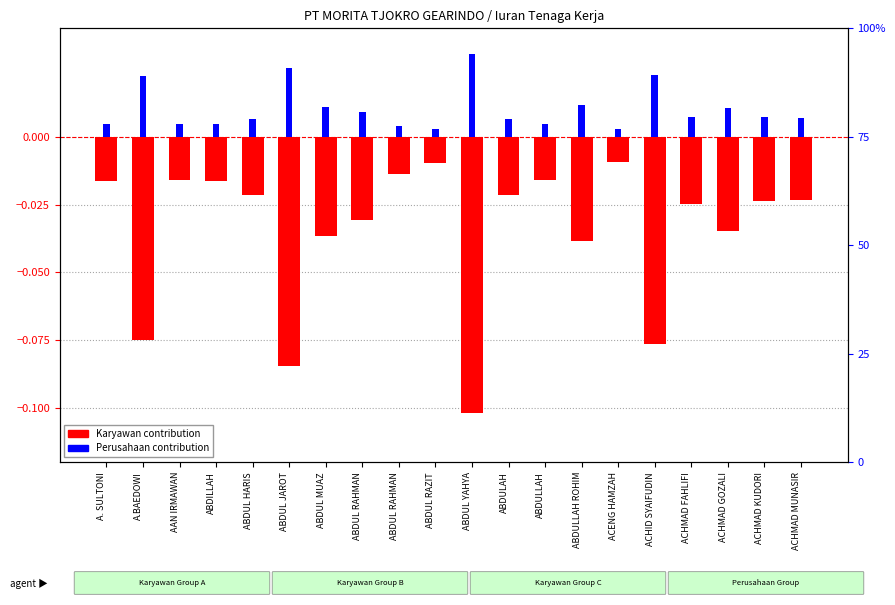

What is the label of the 6th bar from the left?

ABDUL JAROT